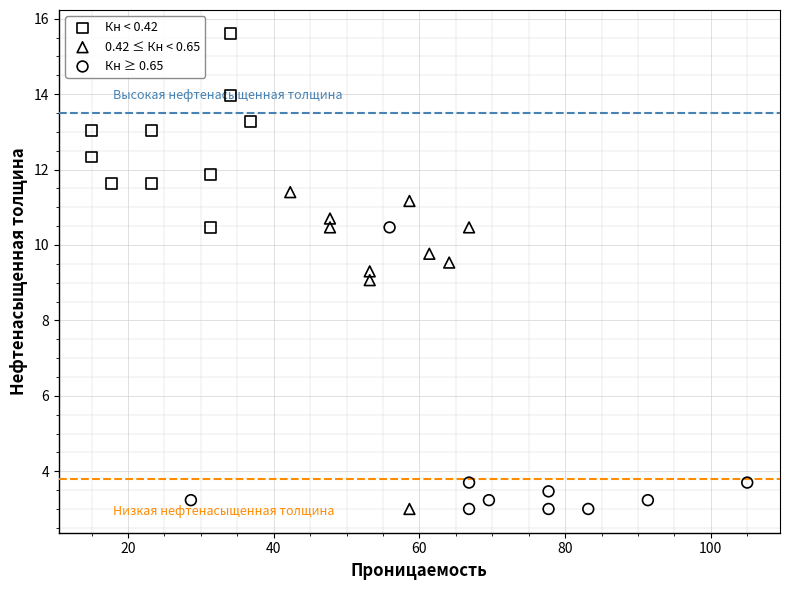

Which series reaches the maximum Y coordinate?

Кн < 0.42